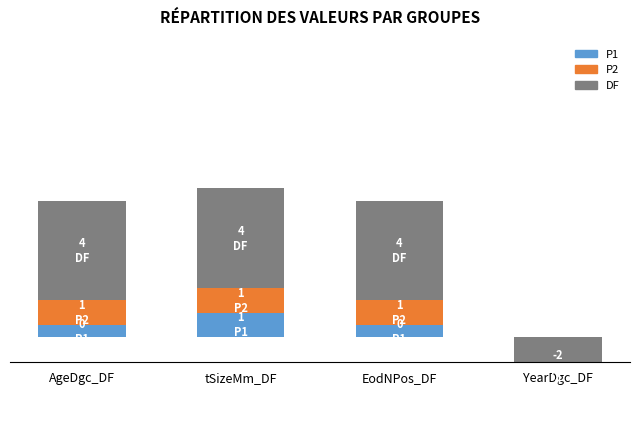

What is the value of the P2 bar at the 1st from the left?

1.0